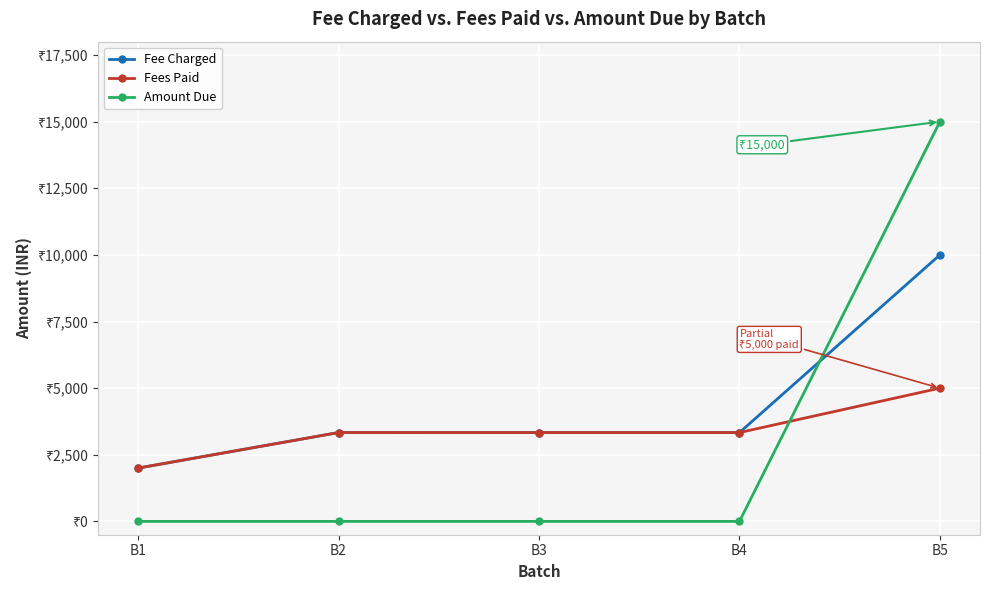

Where is Amount Due nearest to the value 7500?

B1